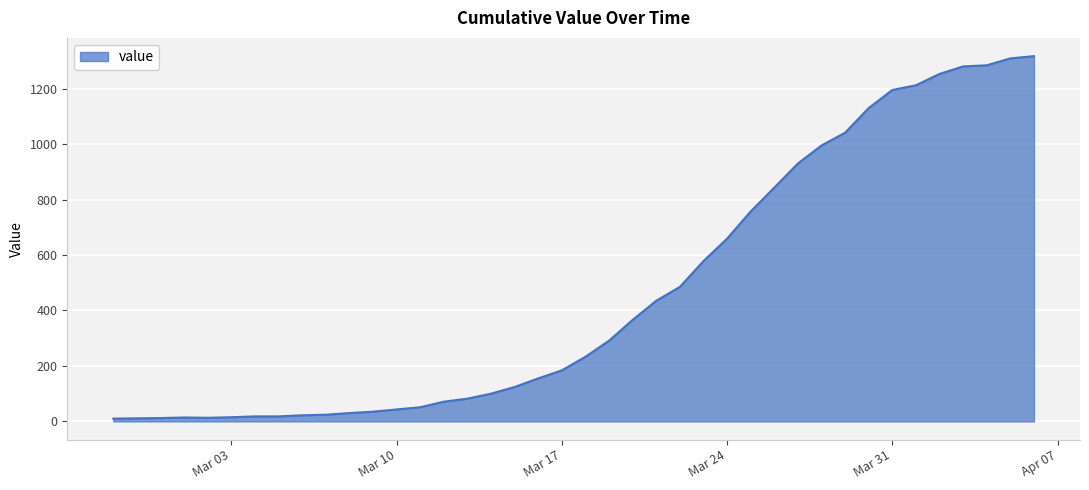

What is the maximum value shown in the chart?

1317